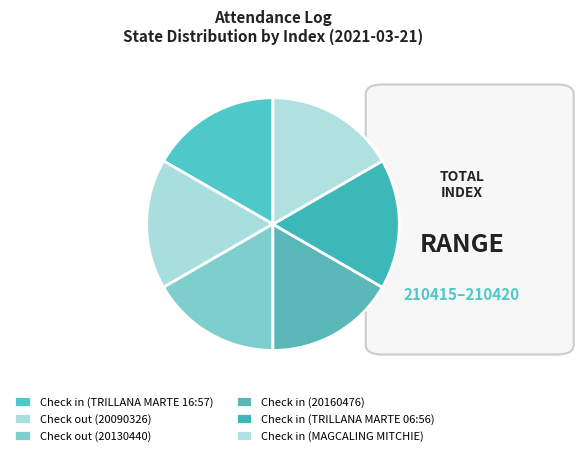

To the nearest percent, what is the average slice percentage?

17%